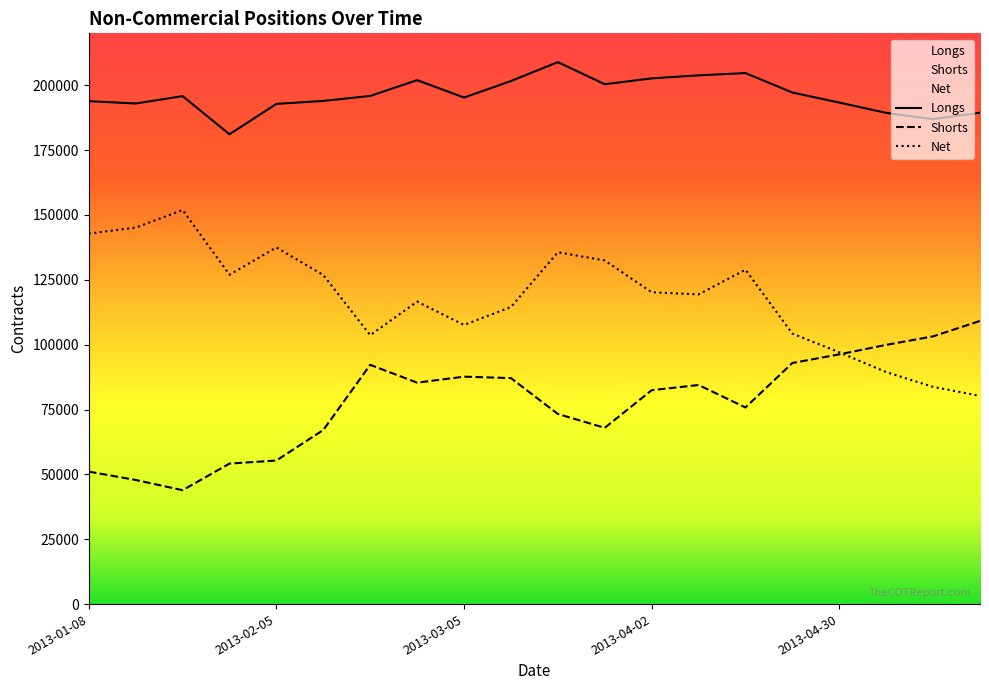

What is the difference between the second highest and second lowest values in the Shorts series?

55356